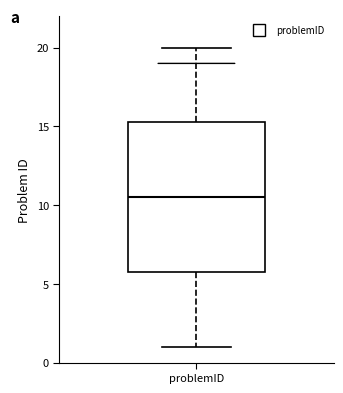

Read this box plot against the y-axis: the position of the median line, the range covered by the box, and the ends of both whiskers. The values are not printed on the chart, so give them approximately, as read against the axis.

median 10.5, box 6.0 to 15.5, whiskers 1.0 to 20.0